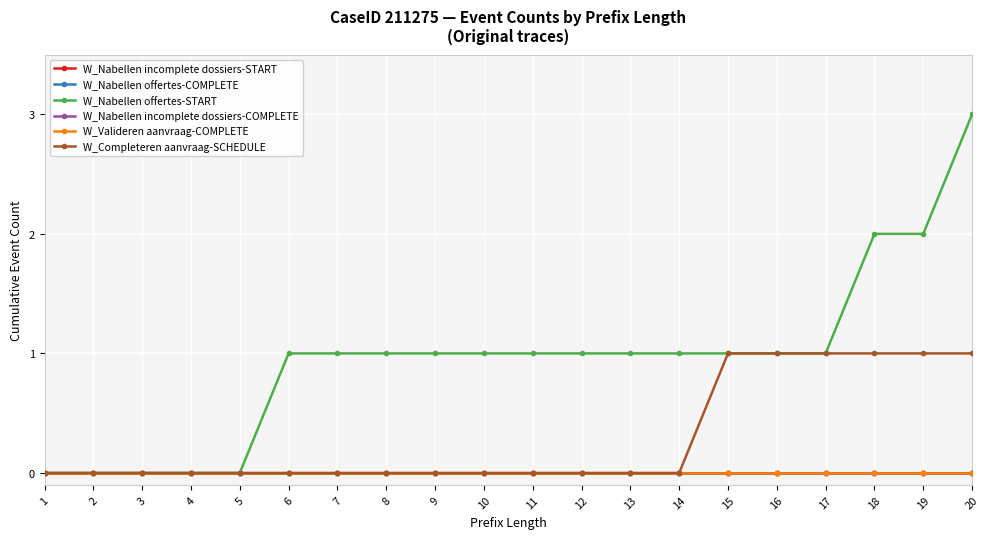

Which series changed the most between 5 and 8?

W_Nabellen offertes-START